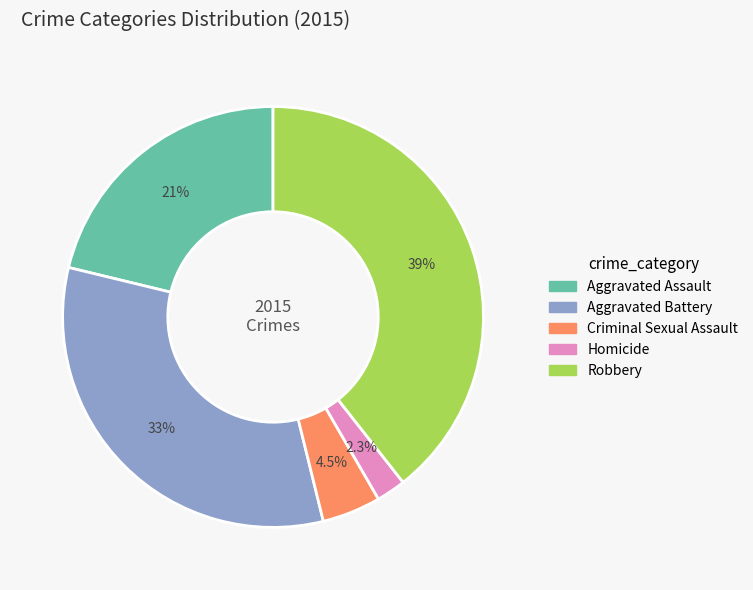

Combined, do Robbery and Aggravated Assault account for over 50%?

Yes